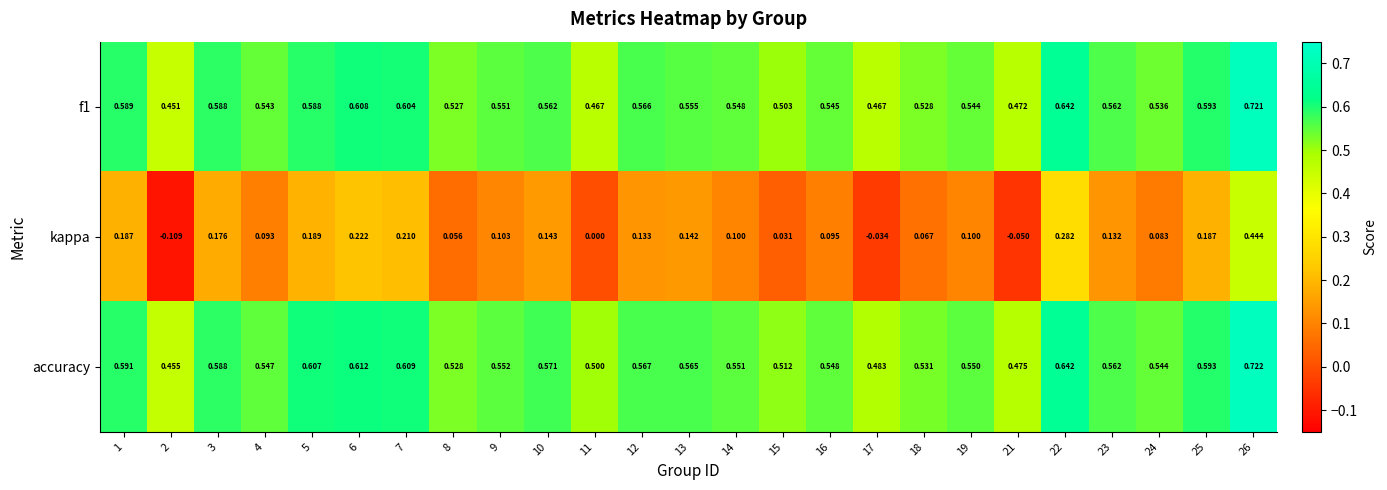

List the series in order of their peak value, lowest first.

kappa, f1, accuracy